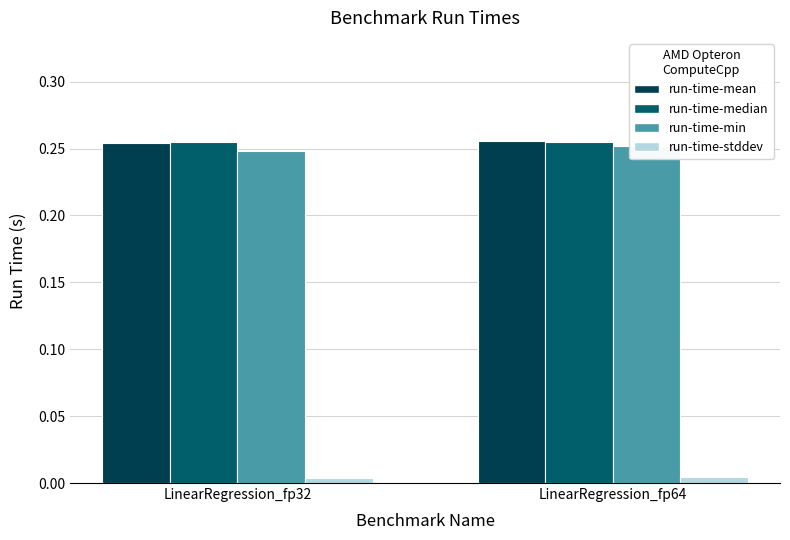

What is the greatest value displayed?

0.3